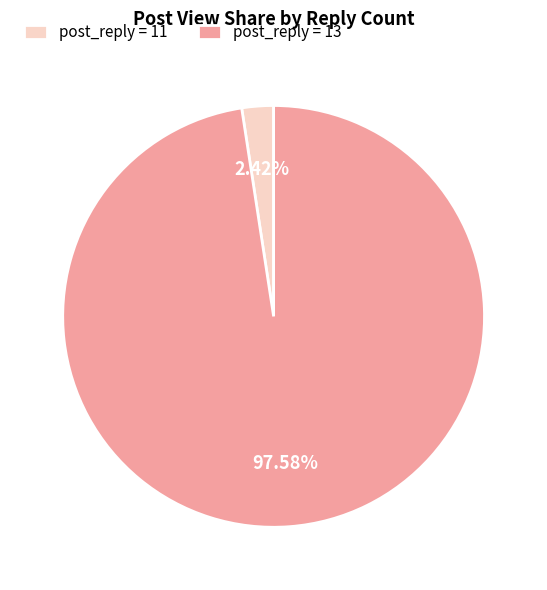

Which has a higher value, post_reply = 13 or post_reply = 11?

post_reply = 13